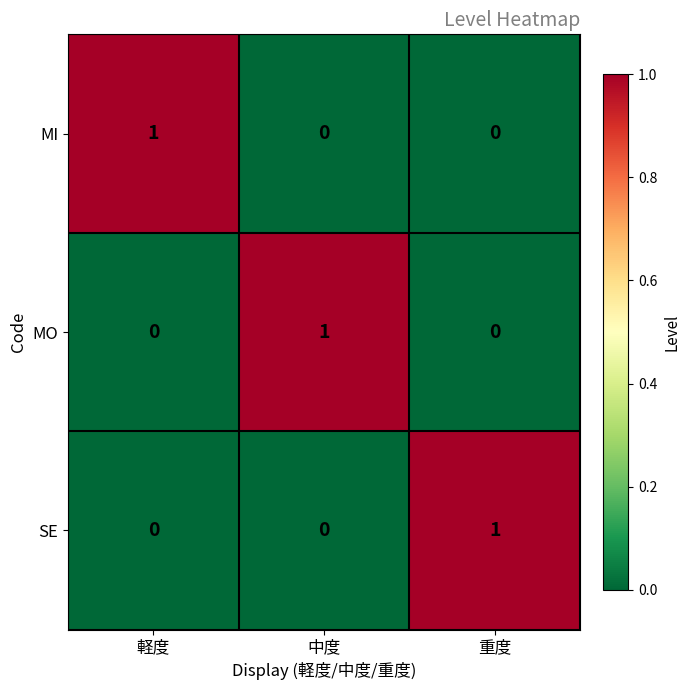

The value of SE at 重度 is 1. True or false?

True